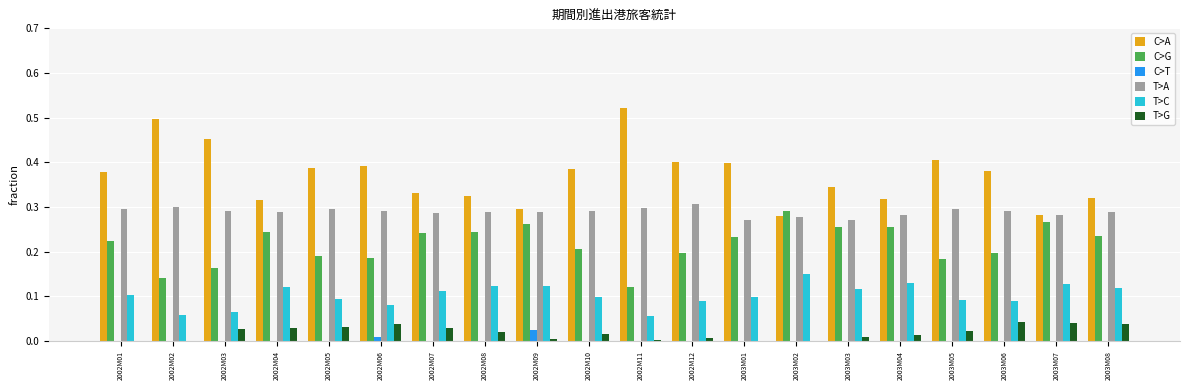

What is the total value across all series at 2002M08?

1.0